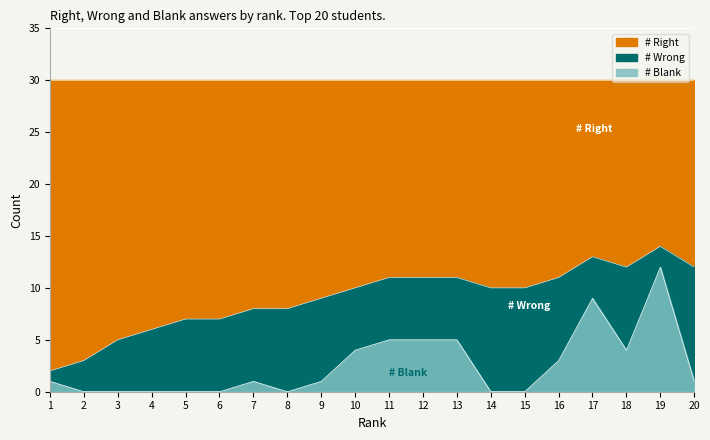

At which category does # Blank reach its first local valley?

8